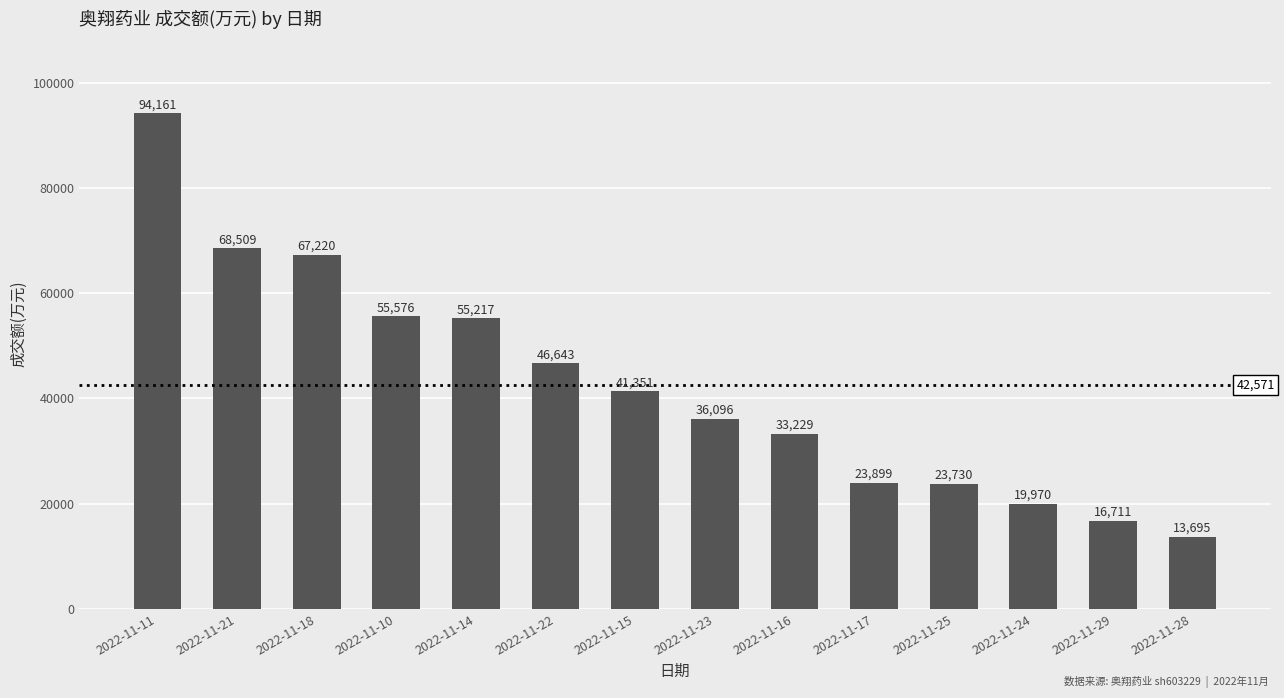

What position from the left is 2022-11-28?

14